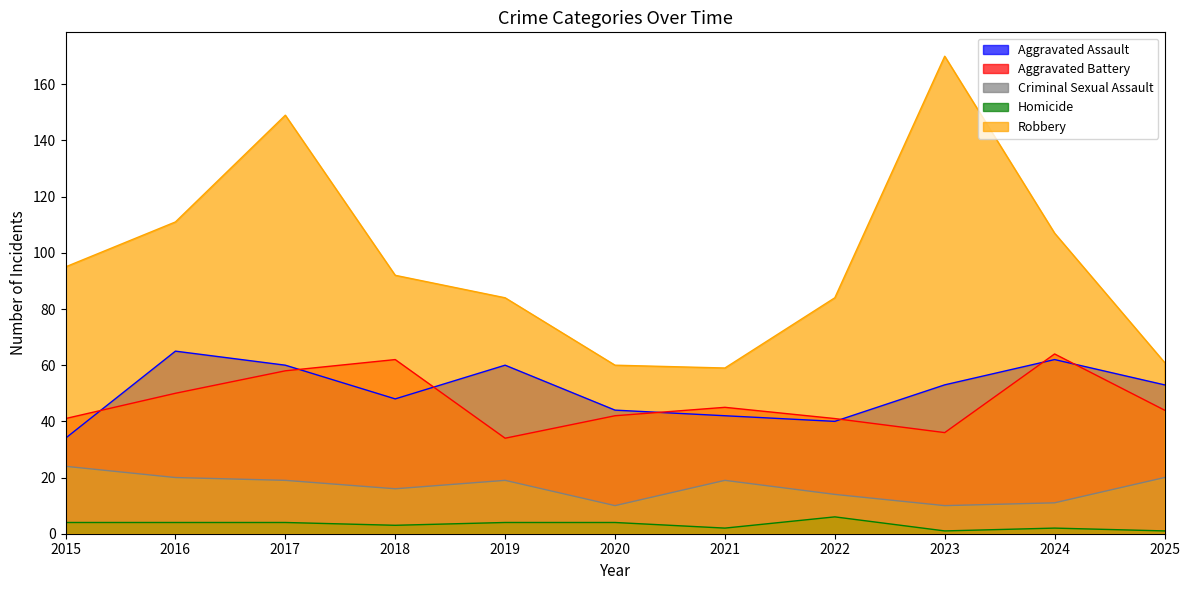

What is the spread (max minus min) of values at 2025?

60